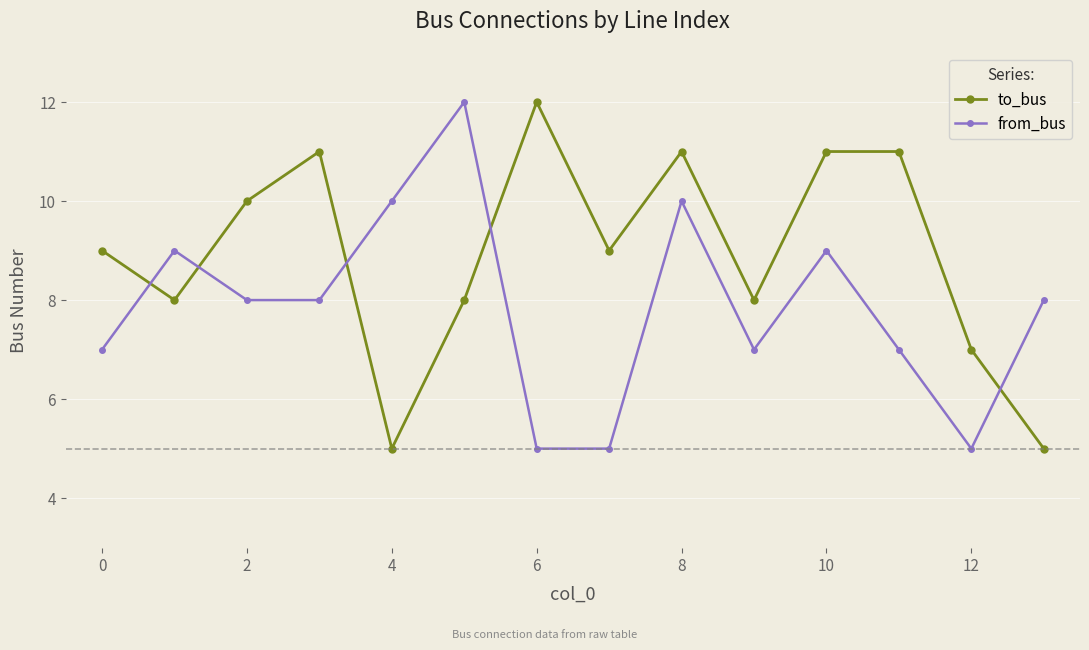

Reading left to right, what are all the values shown in this chart?

to_bus: 9	8	10	11	5	8	12	9	11	8	11	11	7	5
from_bus: 7	9	8	8	10	12	5	5	10	7	9	7	5	8